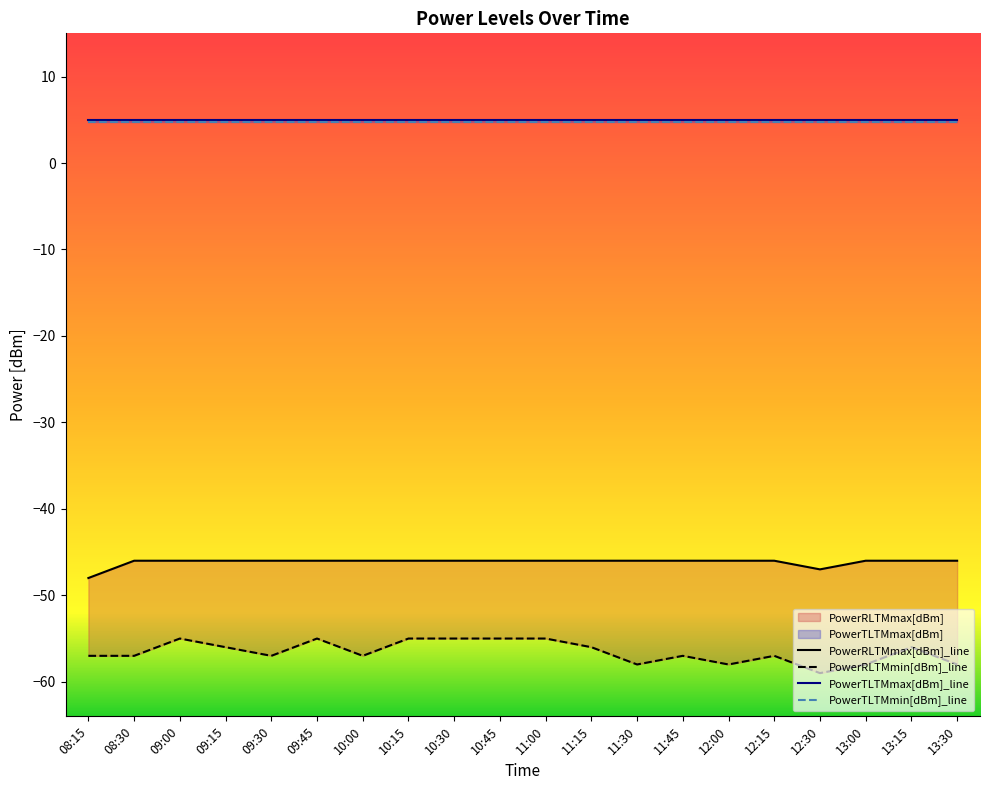

What is the smallest value displayed?

-59